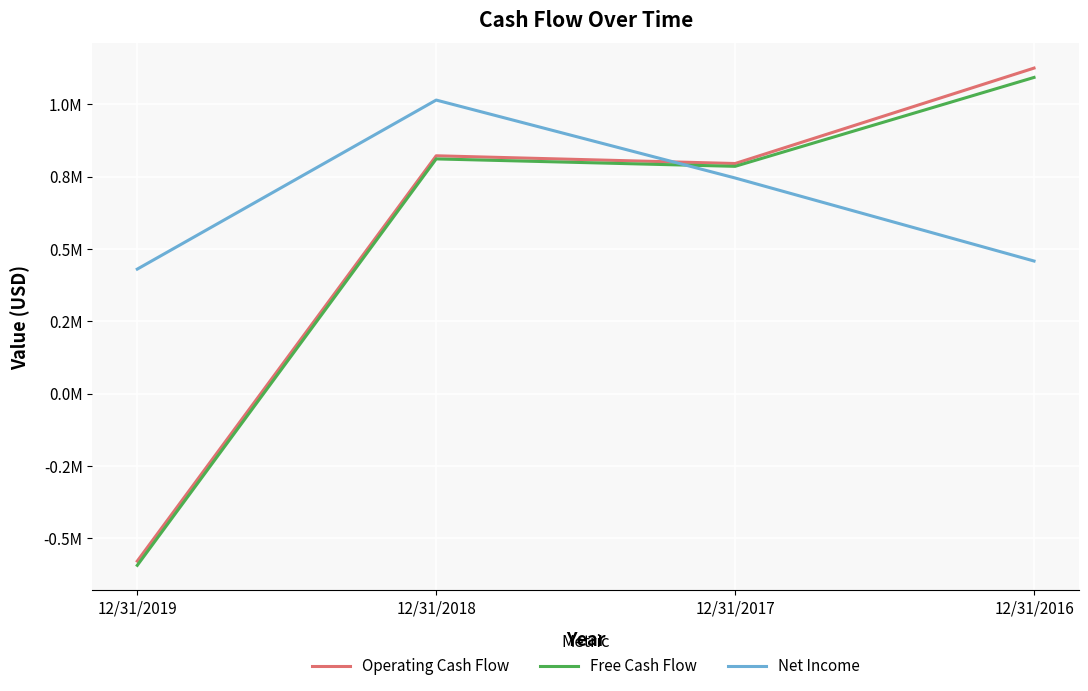

What are all the series names shown in the legend?

Operating Cash Flow, Free Cash Flow, Net Income